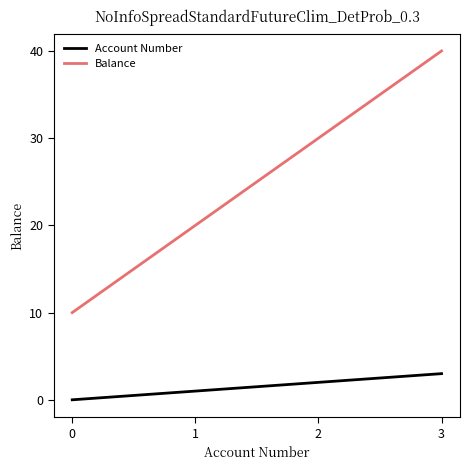

Reading left to right, extract all data points from this chart.

Account Number: 0	1	2	3
Balance: 10	20	30	40